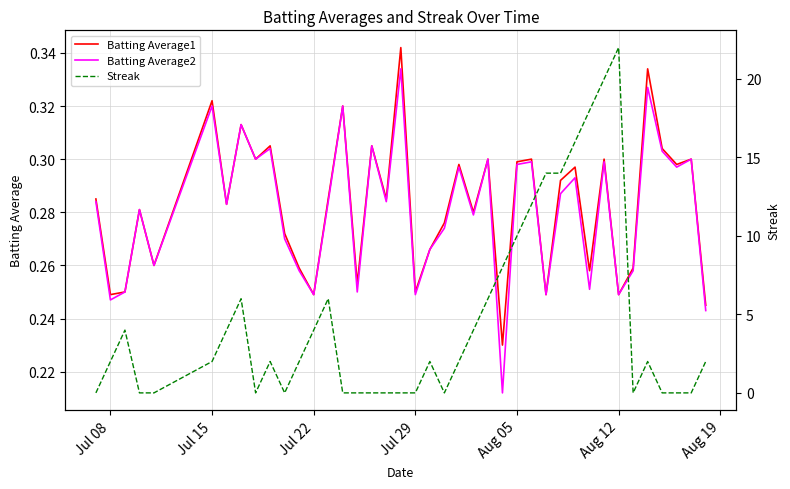

What is the value of the Batting Average1 point at the 16th from the left?

0.3